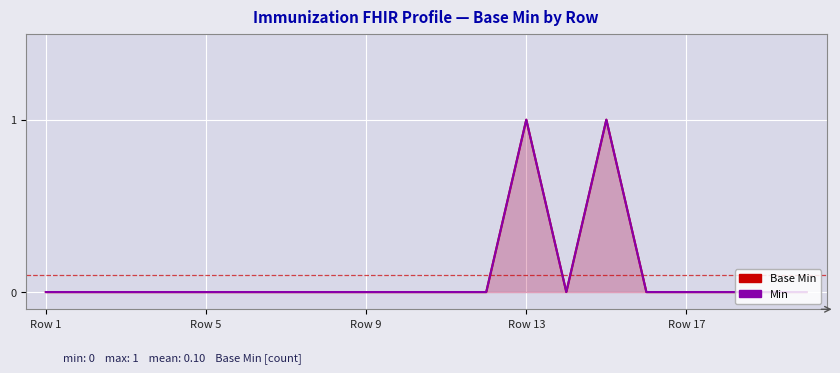

At which label does Min reach its minimum?

Row 1